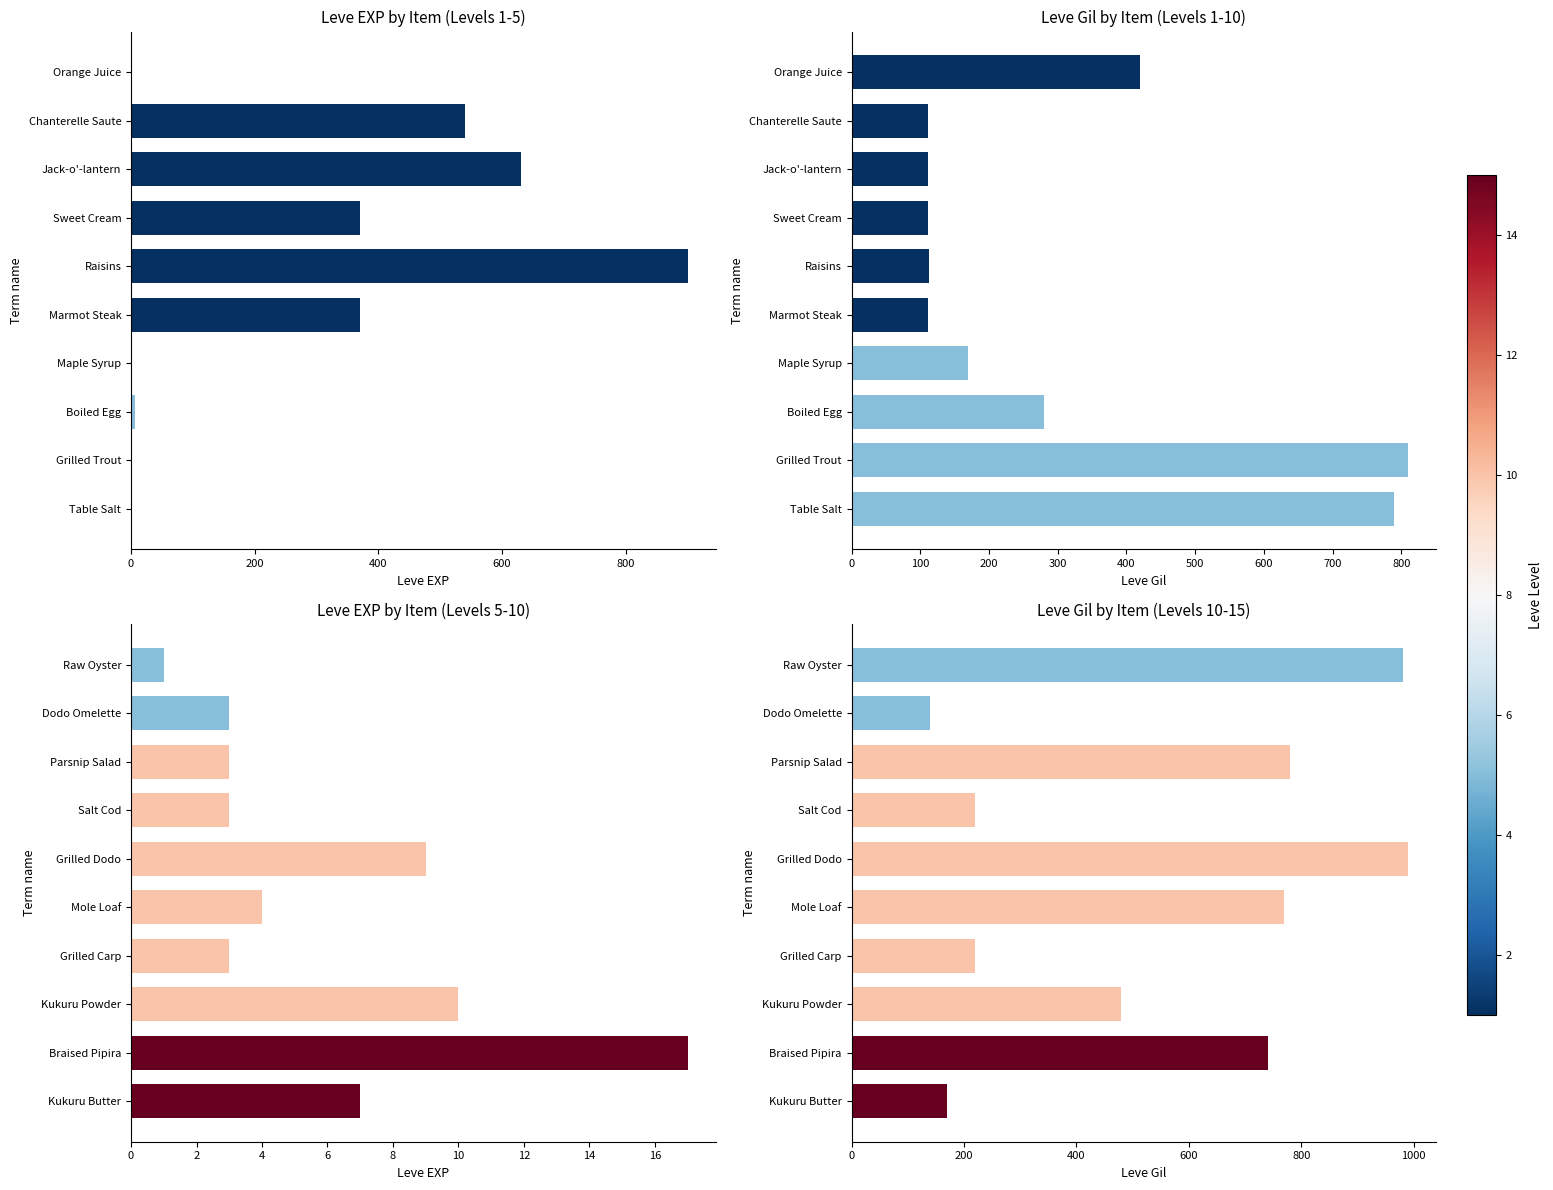

True or false: Leve Gil has a value of 1154 at Braised Pipira.

False